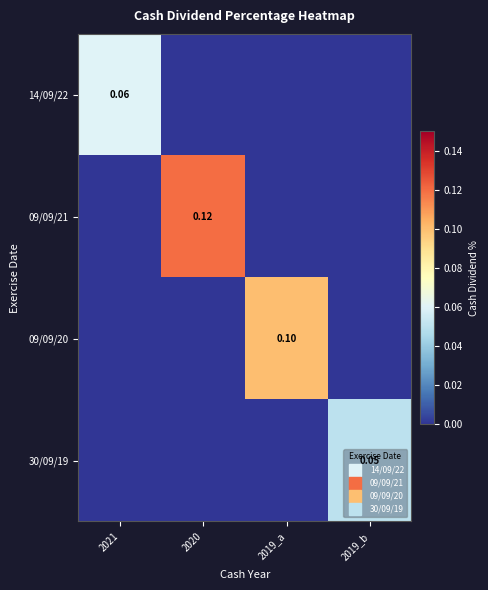

What is the total value across all series at 2021?

0.1